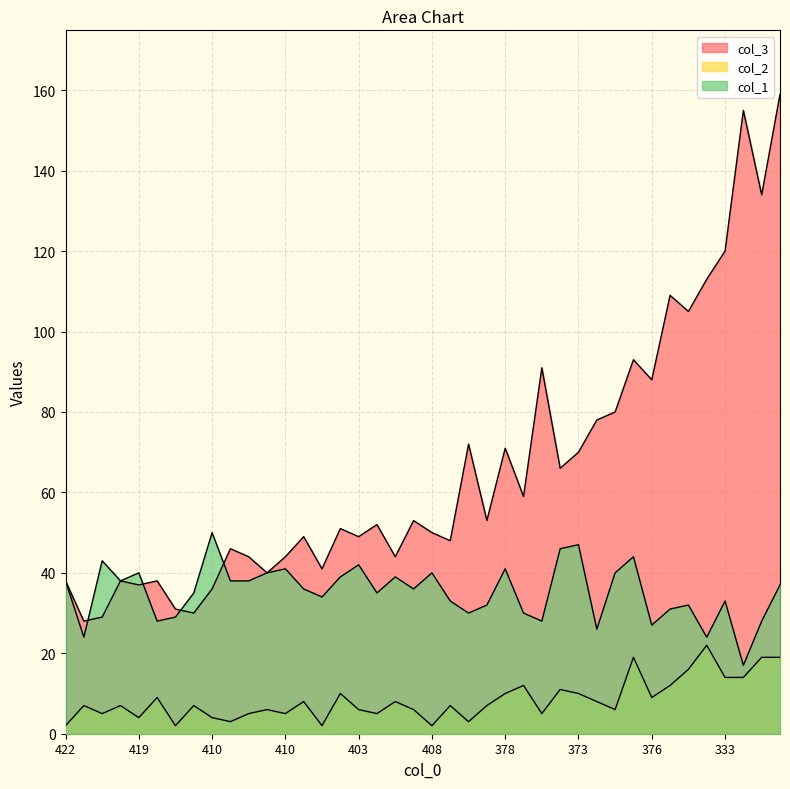

What is the label of the 29th point from the left?

373